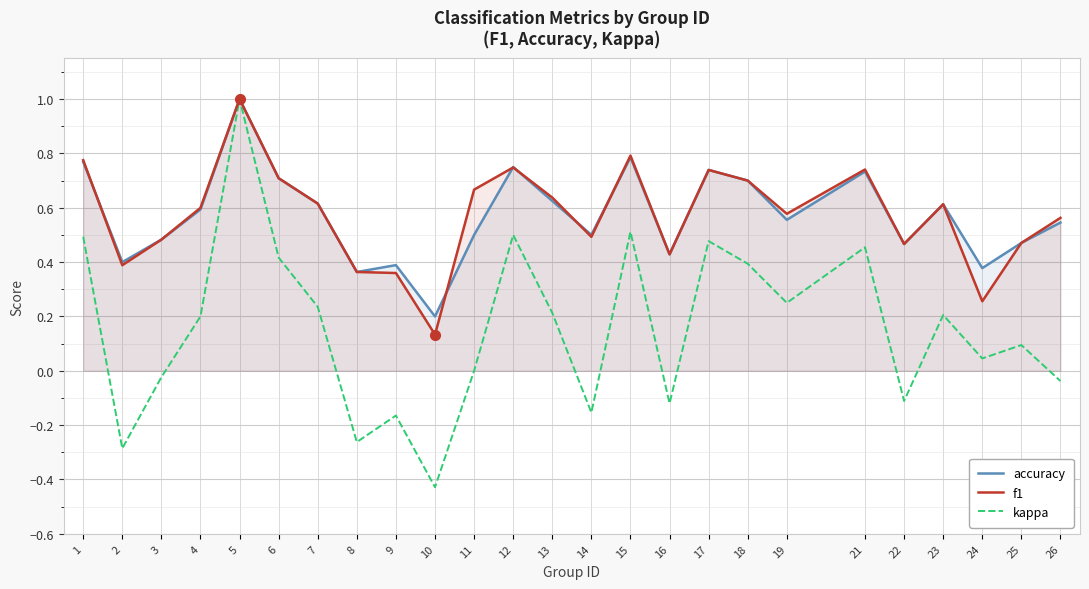

The value of accuracy at 18 is 0.7. True or false?

True